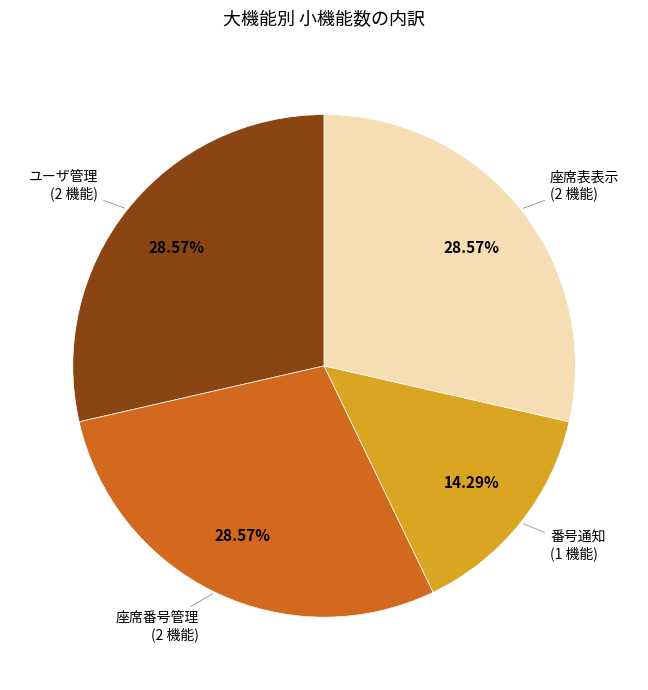

To the nearest percent, what is the average slice percentage?

25%